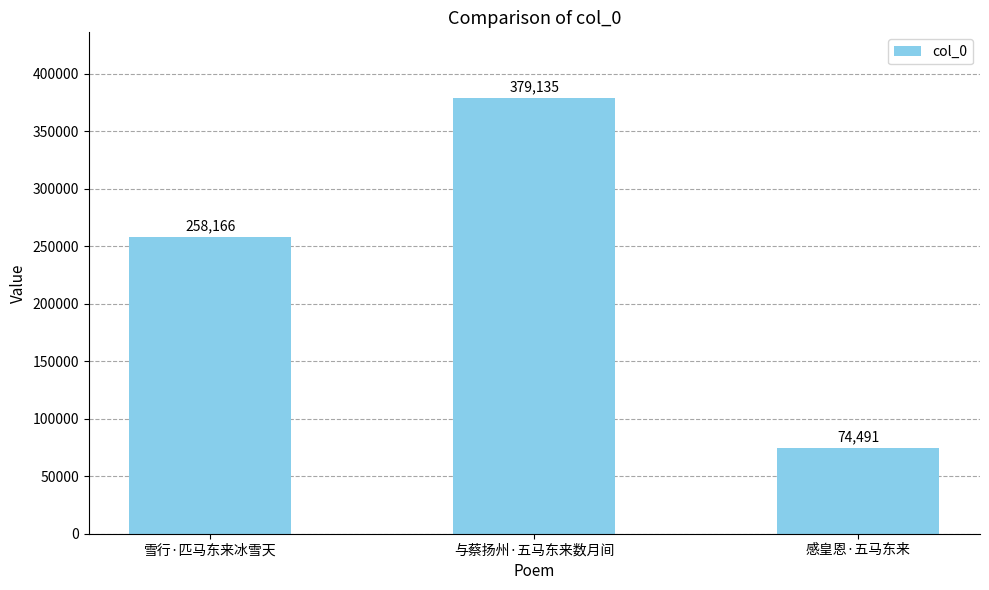

What is the average value?

237264